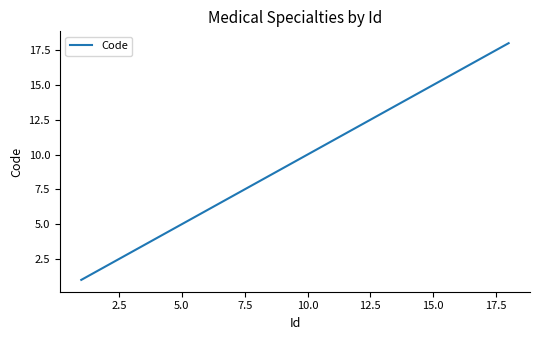

What is the maximum value shown in the chart?

18